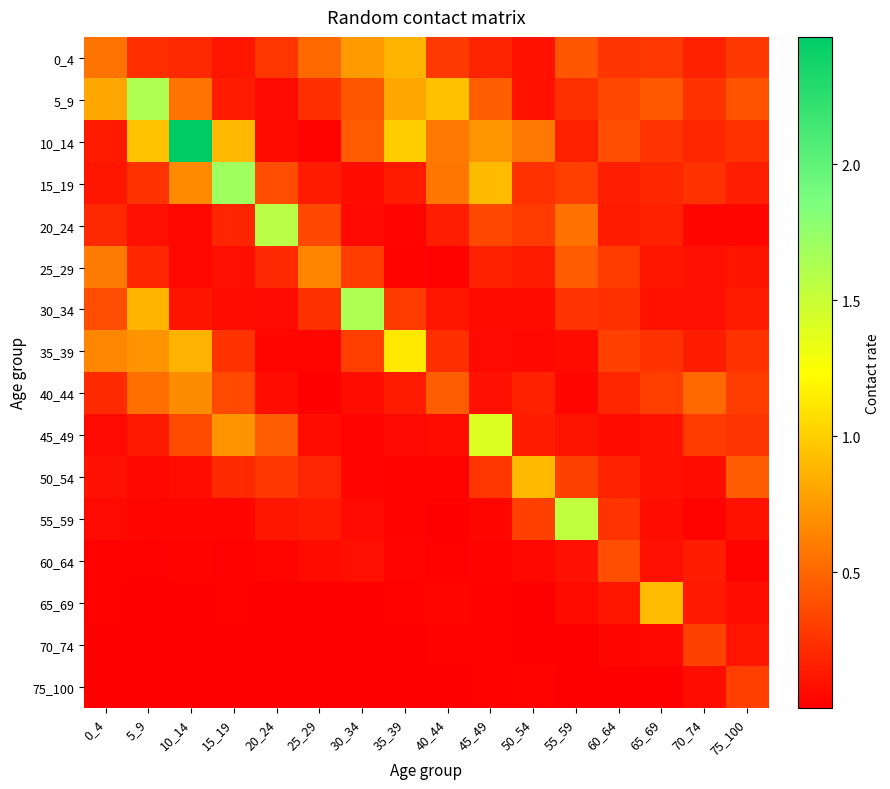

Reading left to right, extract all data points from this chart.

0_4: 0_4=0.6	5_9=0.2	10_14=0.2	15_19=0.1	20_24=0.3	25_29=0.5	30_34=0.7	35_39=0.9	40_44=0.3	45_49=0.2	50_54=0.1	55_59=0.4	60_64=0.3	65_69=0.3	70_74=0.2	75_100=0.3
5_9: 0_4=0.8	5_9=1.6	10_14=0.6	15_19=0.1	20_24=0.1	25_29=0.2	30_34=0.4	35_39=0.8	40_44=0.9	45_49=0.5	50_54=0.1	55_59=0.2	60_64=0.3	65_69=0.4	70_74=0.3	75_100=0.4
10_14: 0_4=0.1	5_9=0.9	10_14=2.5	15_19=0.9	20_24=0.1	25_29=0.0	30_34=0.4	35_39=1.0	40_44=0.6	45_49=0.7	50_54=0.6	55_59=0.2	60_64=0.4	65_69=0.3	70_74=0.2	75_100=0.2
15_19: 0_4=0.1	5_9=0.3	10_14=0.7	15_19=1.7	20_24=0.4	25_29=0.1	30_34=0.1	35_39=0.1	40_44=0.6	45_49=0.9	50_54=0.2	55_59=0.3	60_64=0.2	65_69=0.2	70_74=0.3	75_100=0.2
20_24: 0_4=0.2	5_9=0.1	10_14=0.0	15_19=0.2	20_24=1.6	25_29=0.4	30_34=0.1	35_39=0.0	40_44=0.2	45_49=0.4	50_54=0.3	55_59=0.6	60_64=0.1	65_69=0.2	70_74=0.0	75_100=0.0
25_29: 0_4=0.6	5_9=0.2	10_14=0.0	15_19=0.1	20_24=0.2	25_29=0.7	30_34=0.3	35_39=0.0	40_44=0.0	45_49=0.2	50_54=0.1	55_59=0.5	60_64=0.3	65_69=0.1	70_74=0.1	75_100=0.1
30_34: 0_4=0.4	5_9=0.9	10_14=0.1	15_19=0.1	20_24=0.1	25_29=0.2	30_34=1.6	35_39=0.3	40_44=0.1	45_49=0.1	50_54=0.1	55_59=0.3	60_64=0.2	65_69=0.1	70_74=0.1	75_100=0.1
35_39: 0_4=0.7	5_9=0.7	10_14=0.9	15_19=0.3	20_24=0.0	25_29=0.0	30_34=0.3	35_39=1.1	40_44=0.2	45_49=0.1	50_54=0.0	55_59=0.1	60_64=0.3	65_69=0.2	70_74=0.1	75_100=0.2
40_44: 0_4=0.2	5_9=0.5	10_14=0.7	15_19=0.4	20_24=0.1	25_29=0.0	30_34=0.1	35_39=0.1	40_44=0.5	45_49=0.1	50_54=0.2	55_59=0.0	60_64=0.2	65_69=0.3	70_74=0.5	75_100=0.3
45_49: 0_4=0.1	5_9=0.1	10_14=0.4	15_19=0.7	20_24=0.5	25_29=0.1	30_34=0.0	35_39=0.1	40_44=0.1	45_49=1.4	50_54=0.1	55_59=0.1	60_64=0.1	65_69=0.1	70_74=0.3	75_100=0.3
50_54: 0_4=0.1	5_9=0.0	10_14=0.1	15_19=0.2	20_24=0.3	25_29=0.2	30_34=0.0	35_39=0.0	40_44=0.0	45_49=0.3	50_54=0.9	55_59=0.3	60_64=0.2	65_69=0.1	70_74=0.1	75_100=0.4
55_59: 0_4=0.1	5_9=0.0	10_14=0.0	15_19=0.0	20_24=0.1	25_29=0.1	30_34=0.1	35_39=0.0	40_44=0.0	45_49=0.0	50_54=0.3	55_59=1.5	60_64=0.3	65_69=0.1	70_74=0.0	75_100=0.1
60_64: 0_4=0.0	5_9=0.0	10_14=0.0	15_19=0.0	20_24=0.0	25_29=0.1	30_34=0.1	35_39=0.0	40_44=0.0	45_49=0.0	50_54=0.0	55_59=0.1	60_64=0.4	65_69=0.1	70_74=0.1	75_100=0.0
65_69: 0_4=0.0	5_9=0.0	10_14=0.0	15_19=0.0	20_24=0.0	25_29=0.0	30_34=0.0	35_39=0.0	40_44=0.0	45_49=0.0	50_54=0.0	55_59=0.1	60_64=0.1	65_69=0.9	70_74=0.1	75_100=0.1
70_74: 0_4=0.0	5_9=0.0	10_14=0.0	15_19=0.0	20_24=0.0	25_29=0.0	30_34=0.0	35_39=0.0	40_44=0.0	45_49=0.0	50_54=0.0	55_59=0.0	60_64=0.0	65_69=0.0	70_74=0.3	75_100=0.1
75_100: 0_4=0.0	5_9=0.0	10_14=0.0	15_19=0.0	20_24=0.0	25_29=0.0	30_34=0.0	35_39=0.0	40_44=0.0	45_49=0.0	50_54=0.0	55_59=0.0	60_64=0.0	65_69=0.0	70_74=0.1	75_100=0.3